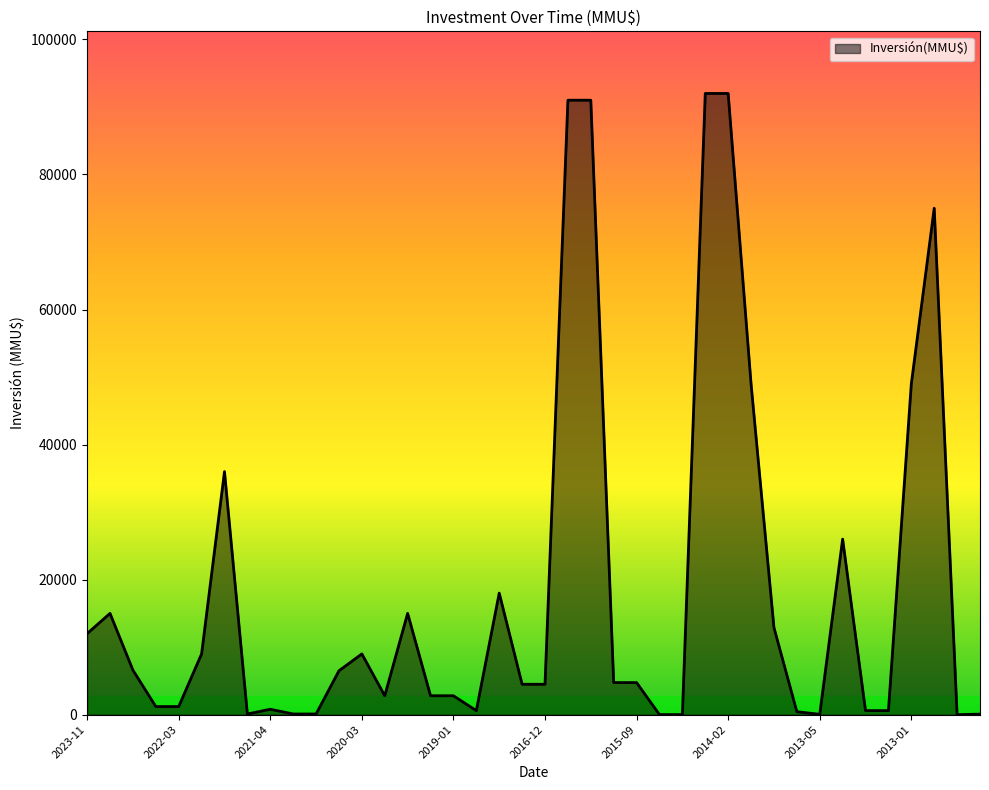

What is the difference between the maximum and minimum values?

92000